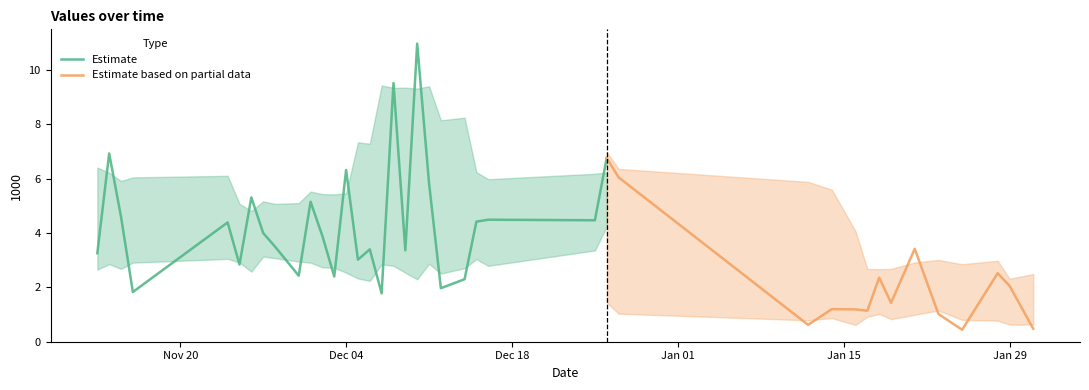

Reading right to left, list all the values displayed in this chart.

0.5	2.1	2.5	0.4	1.0	3.4	1.4	2.4	1.1	1.2	1.2	0.6	6.0	6.8	4.5	4.5	4.4	2.3	2.0	5.8	11.0	3.4	9.5	1.8	3.4	3.0	6.3	2.4	3.9	5.2	2.4	3.5	4.0	5.3	2.8	4.4	1.8	4.6	6.9	3.3